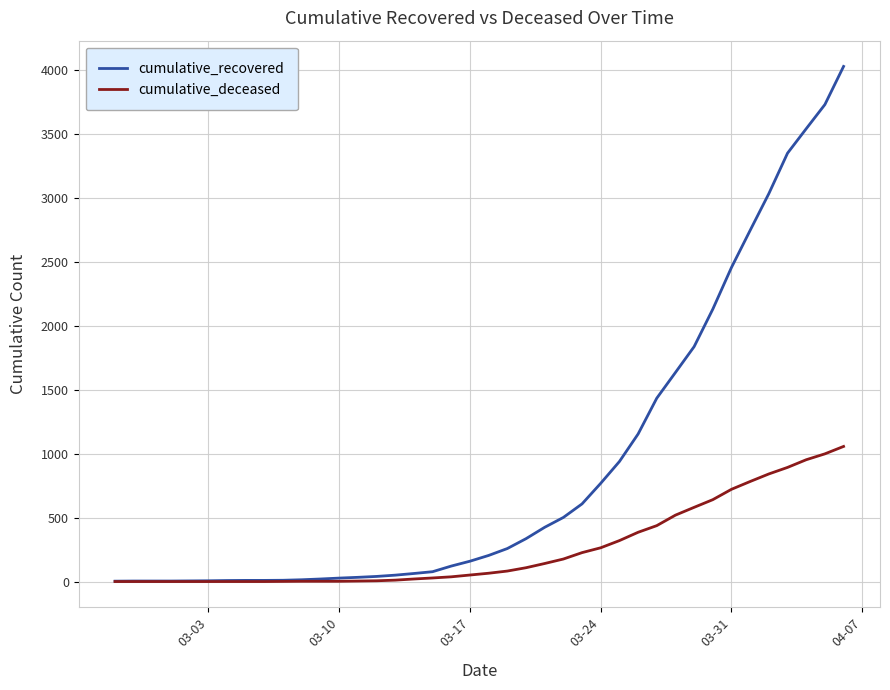

What is the greatest value displayed?

4026